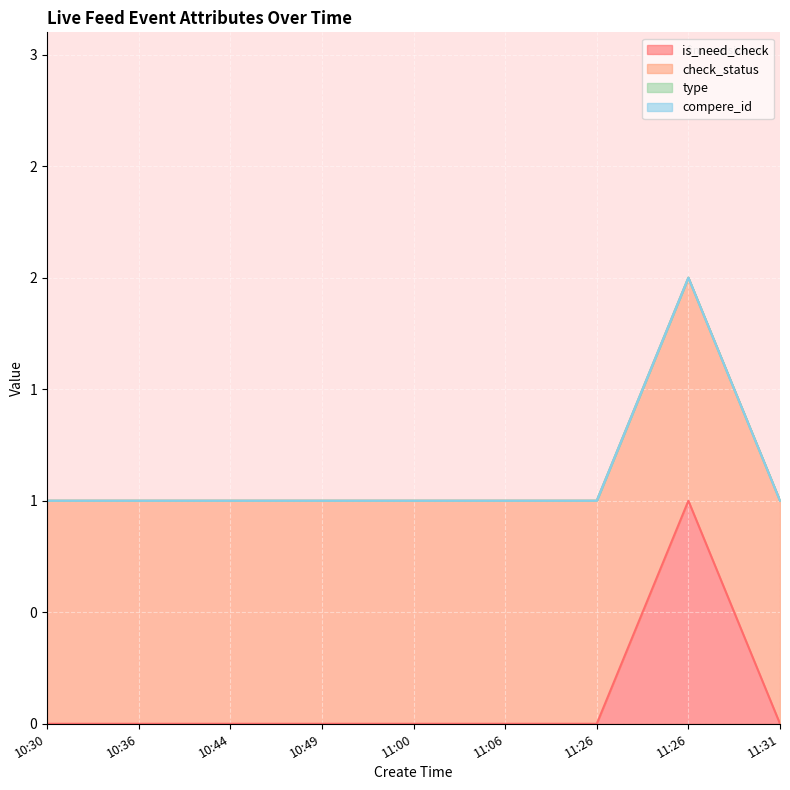

True or false: compere_id and type intersect in this chart.

False